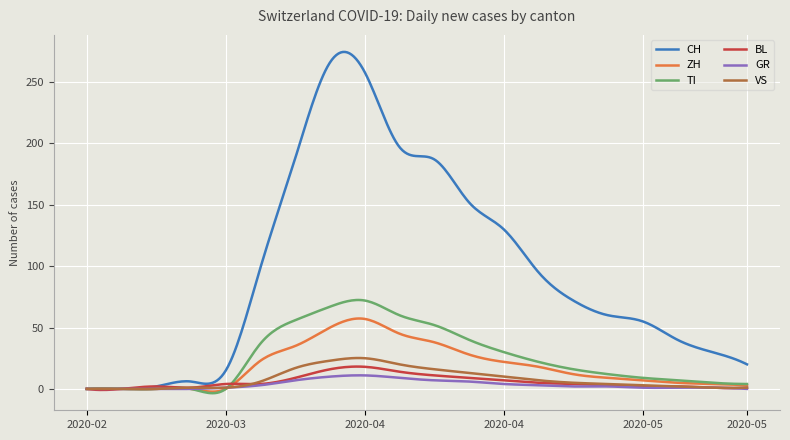

Which series has the largest range (max minus min)?

CH